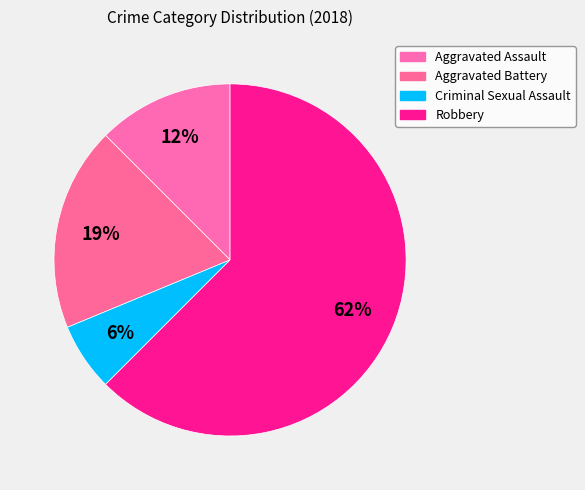

Rank the categories by value from lowest to highest.

Criminal Sexual Assault, Aggravated Assault, Aggravated Battery, Robbery